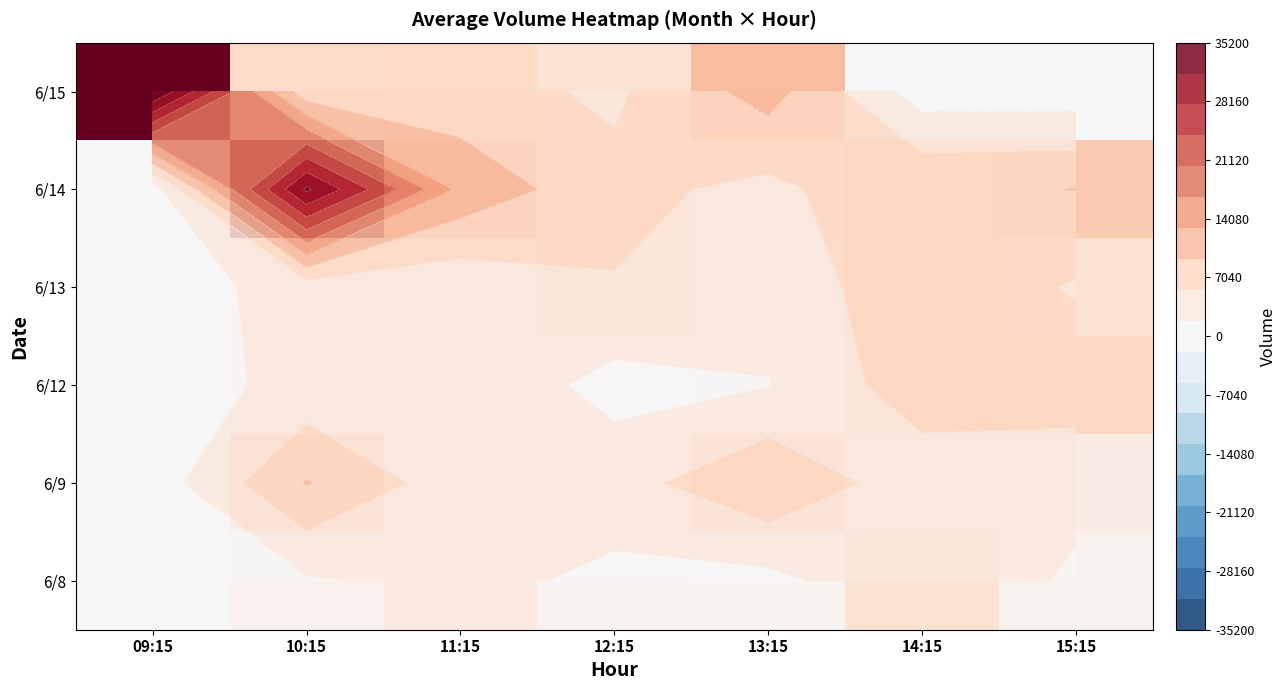

What is the spread (max minus min) of values at 13:15?

10095